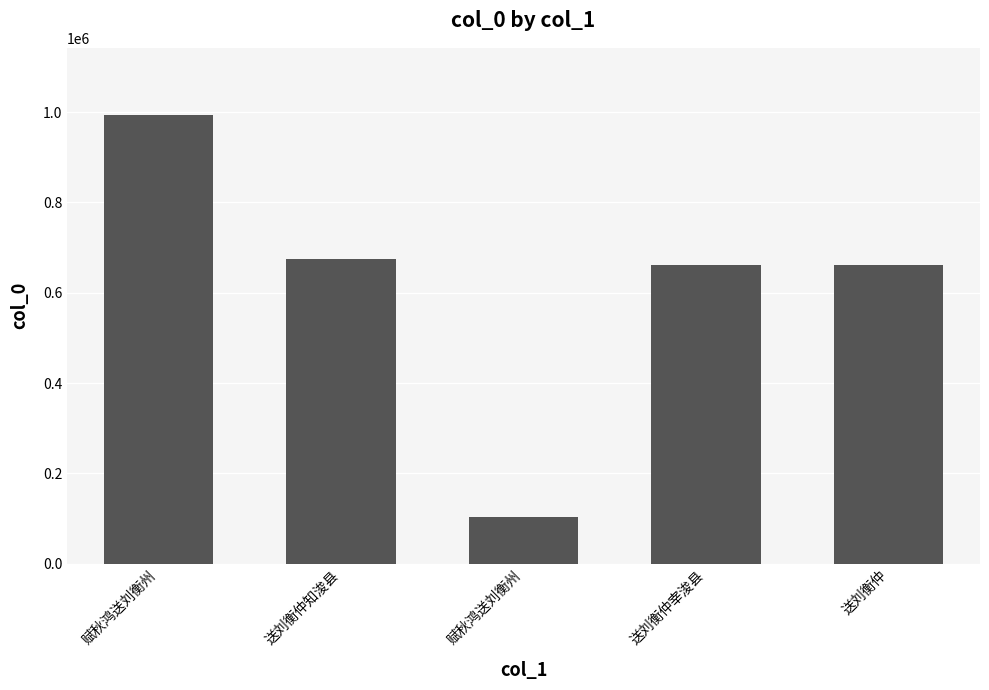

Are the bars horizontal?

No